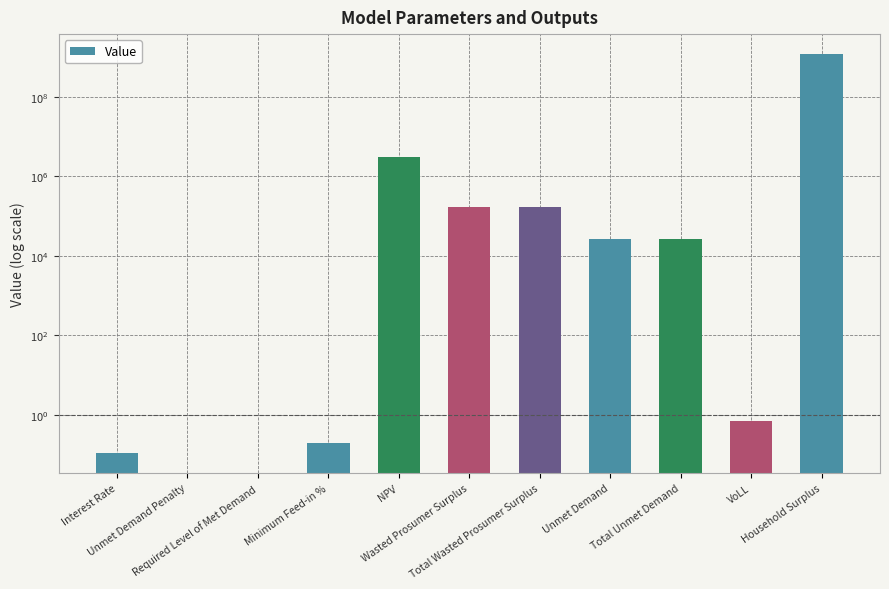

Approximately how many times larger is the value at Household Surplus compared to NPV?

392.8